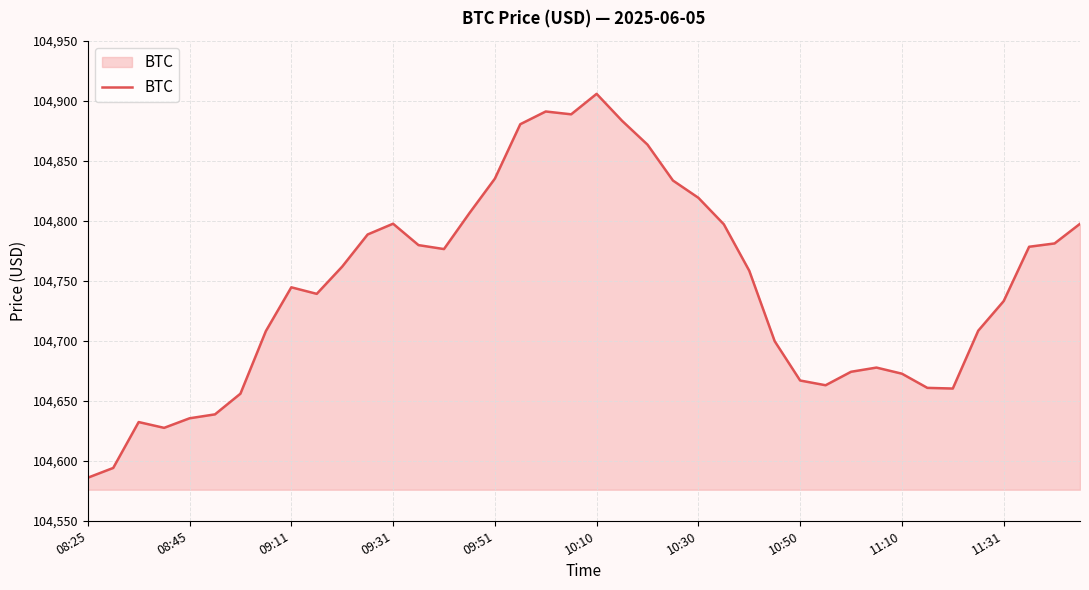

What is the difference between the maximum and minimum values?

319.8